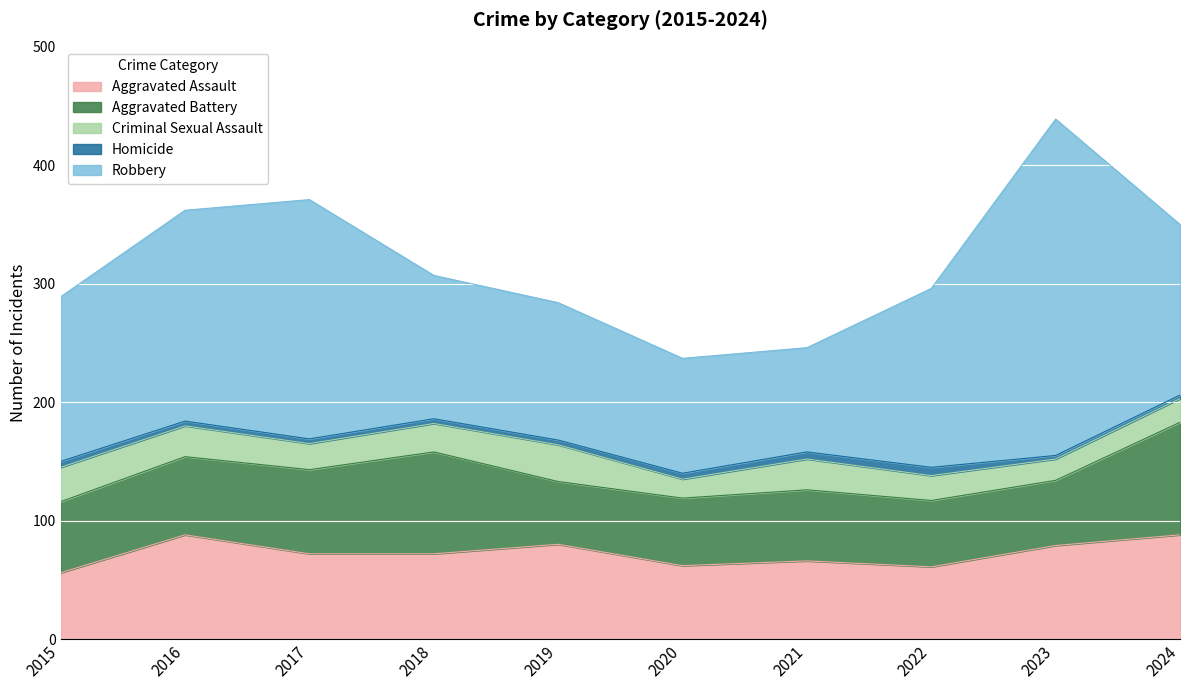

Which series has the largest total across all categories?

Robbery